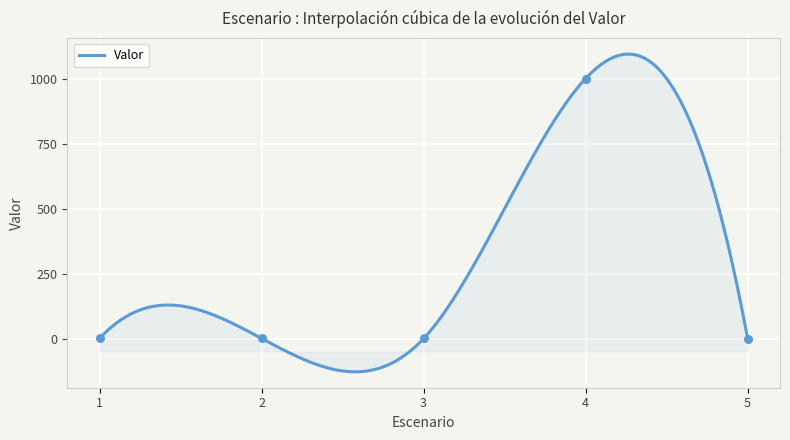

Which has a higher value, 5 or 4?

4